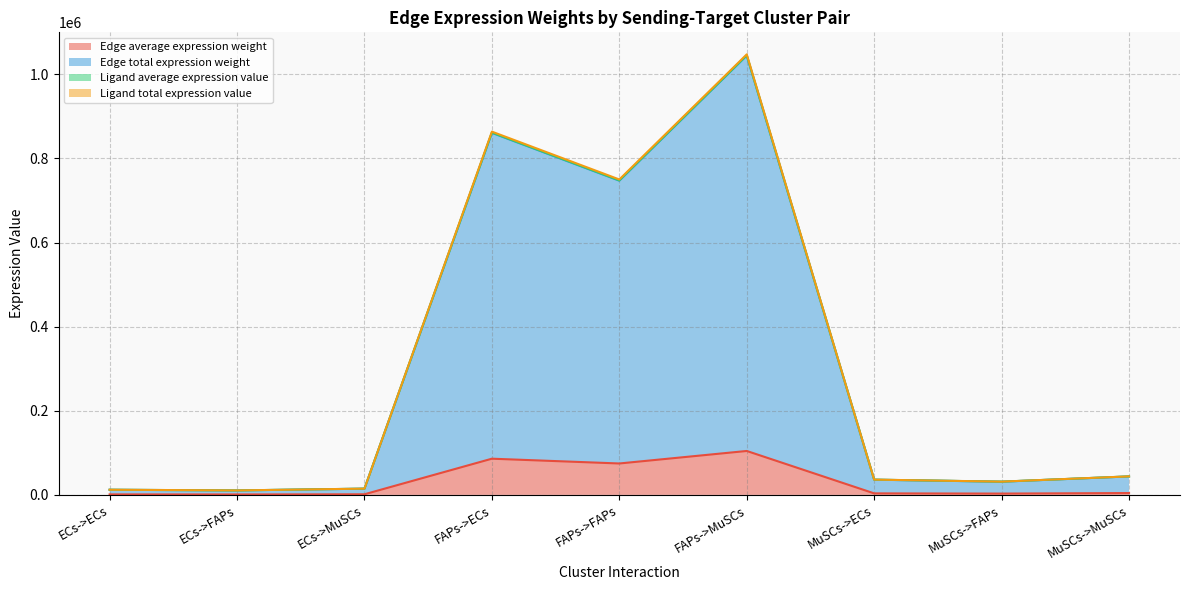

What is the label of the 8th point from the left?

MuSCs->FAPs